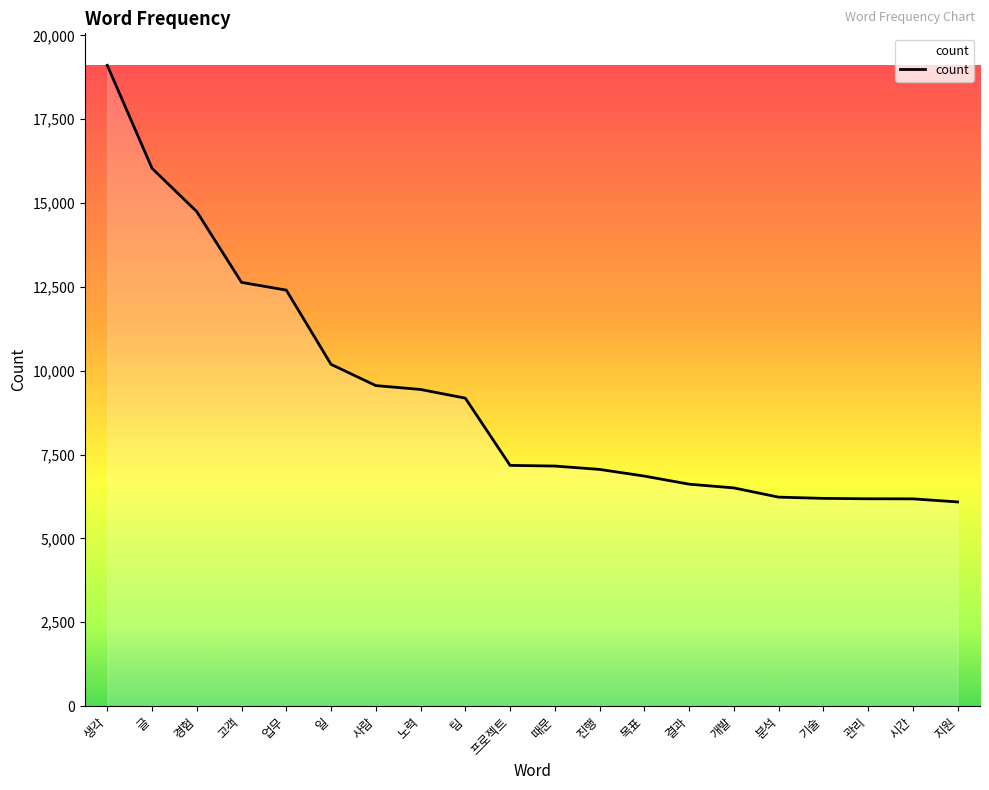

Is it true that the value at 지원 is 6086?

True